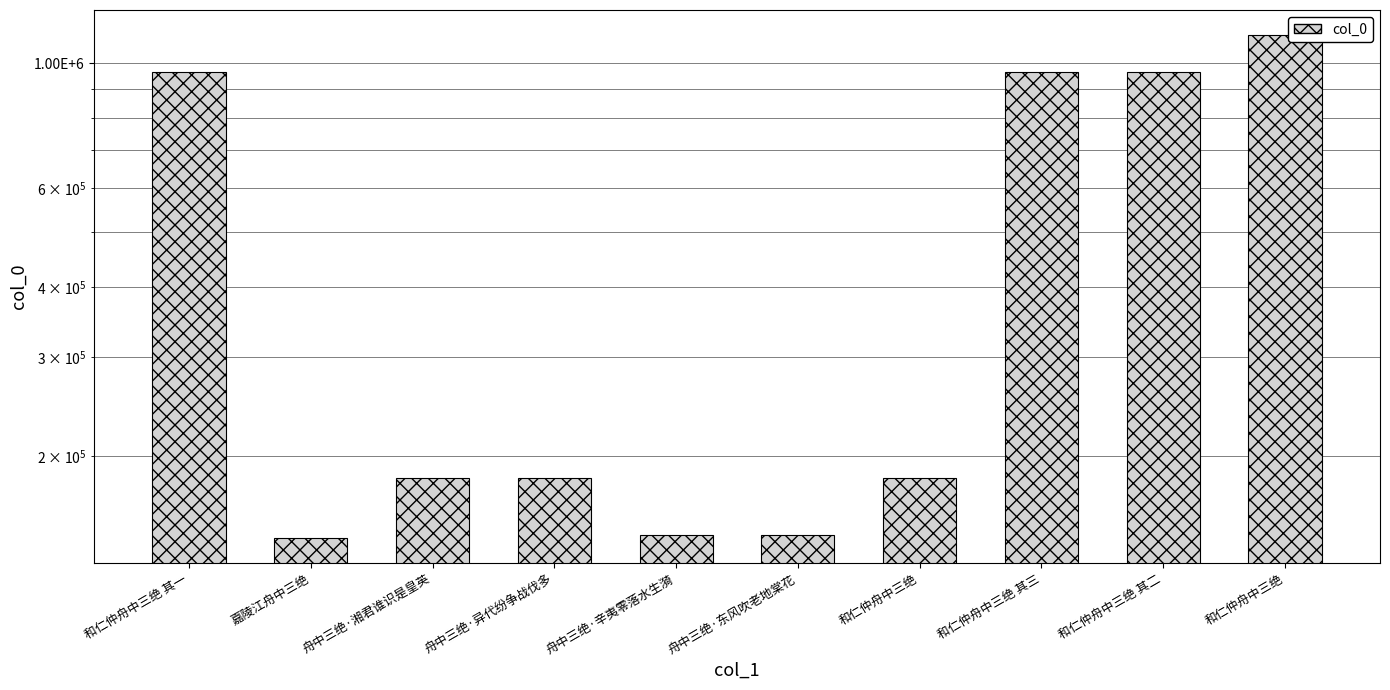

Reading right to left, transcribe all the data shown in this chart.

和仁仲舟中三绝=1123091	和仁仲舟中三绝 其二=965753	和仁仲舟中三绝 其三=965752	和仁仲舟中三绝=182734	舟中三绝·东风吹老地棠花=144344	舟中三绝·辛夷零落水生漪=144347	舟中三绝·异代纷争战伐多=182736	舟中三绝·湘君谁识是皇英=182735	嘉陵江舟中三绝=142691	和仁仲舟中三绝 其一=965754